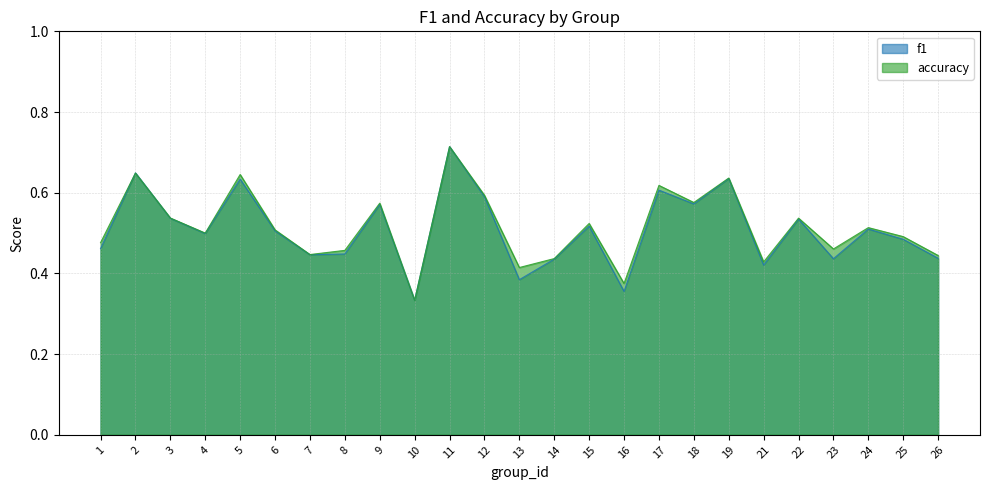

Reading left to right, extract all data points from this chart.

f1: 1=0.5	2=0.6	3=0.5	4=0.5	5=0.6	6=0.5	7=0.4	8=0.4	9=0.6	10=0.3	11=0.7	12=0.6	13=0.4	14=0.4	15=0.5	16=0.4	17=0.6	18=0.6	19=0.6	21=0.4	22=0.5	23=0.4	24=0.5	25=0.5	26=0.4
accuracy: 1=0.5	2=0.6	3=0.5	4=0.5	5=0.6	6=0.5	7=0.4	8=0.5	9=0.6	10=0.3	11=0.7	12=0.6	13=0.4	14=0.4	15=0.5	16=0.4	17=0.6	18=0.6	19=0.6	21=0.4	22=0.5	23=0.5	24=0.5	25=0.5	26=0.4